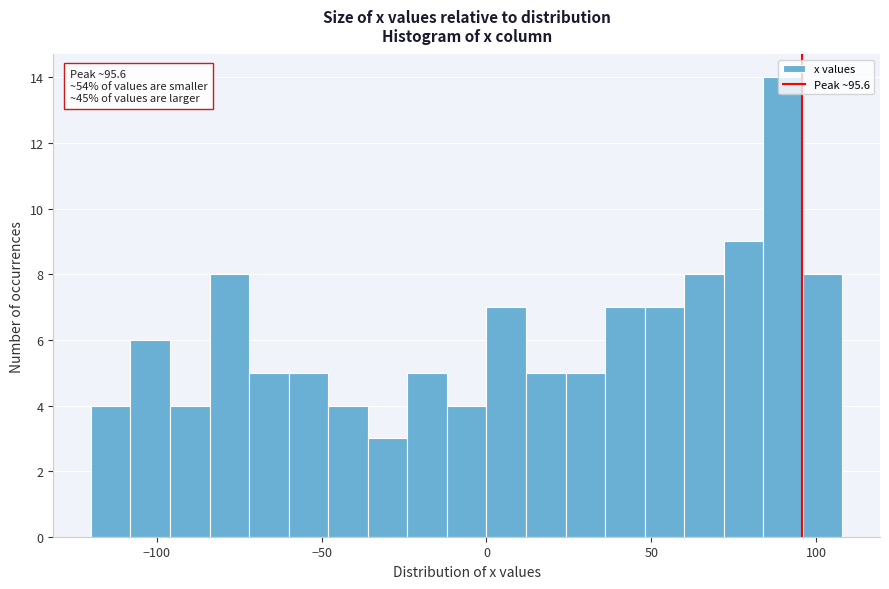

Read against the x-axis, roughly where is the centre of the tallest bar?

90